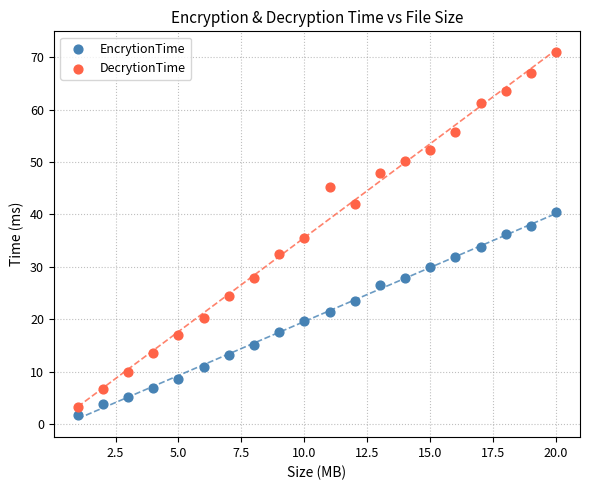

Which series has the largest Y range (max minus min)?

DecrytionTime